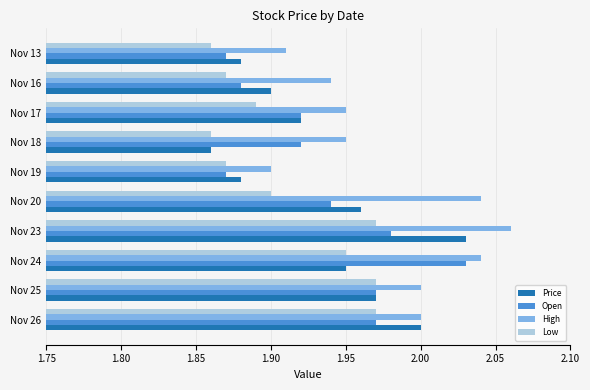

What is the total value across all series at Nov 18?

7.6